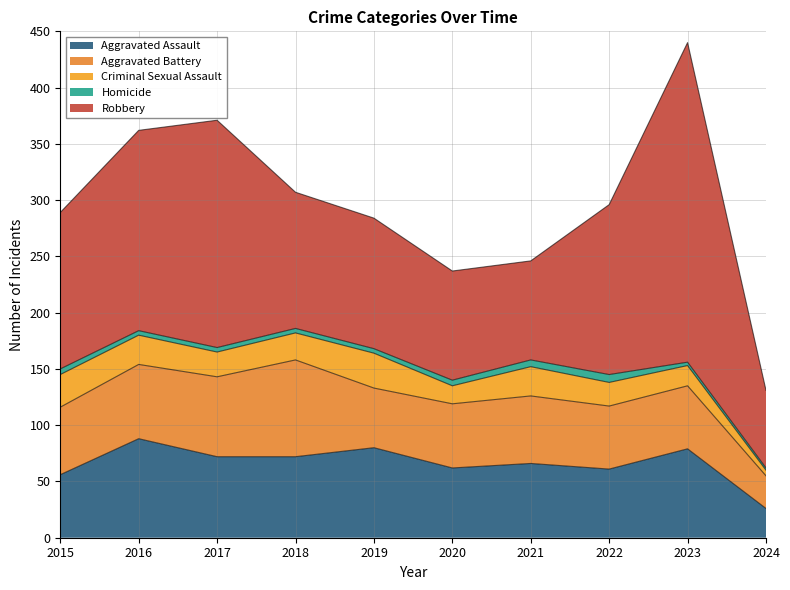

What is the lowest value of the Homicide series?

2